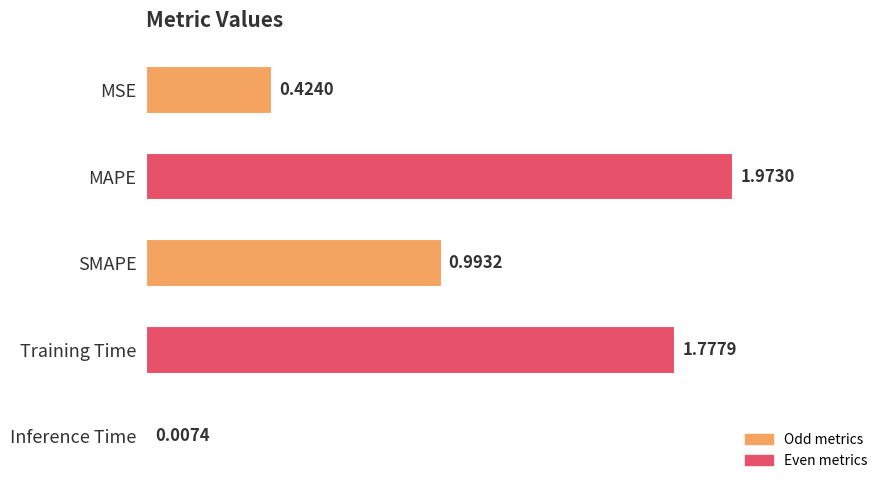

Between Training Time and MSE, which is larger?

Training Time